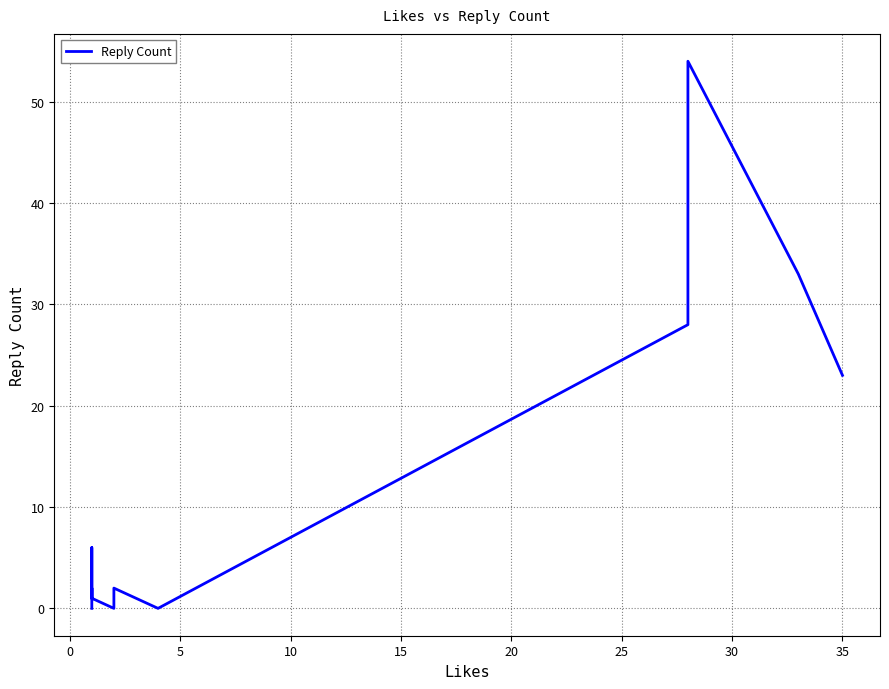

How many values are below 1?

9